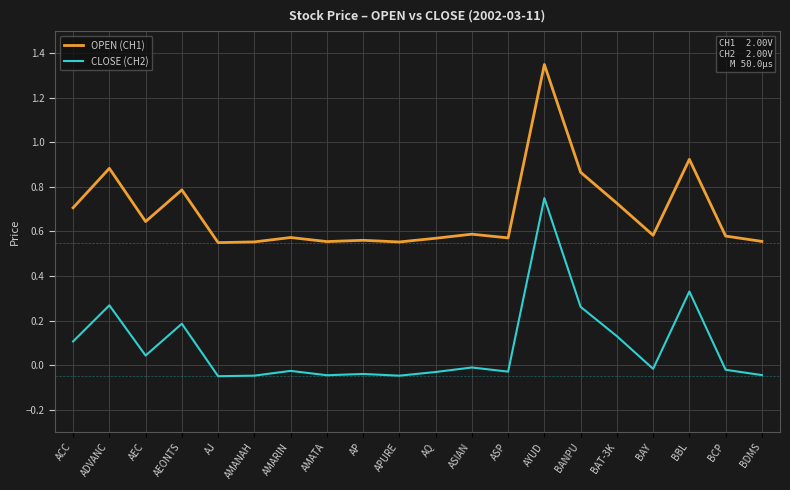

At which category is the sum across all series the highest?

AYUD